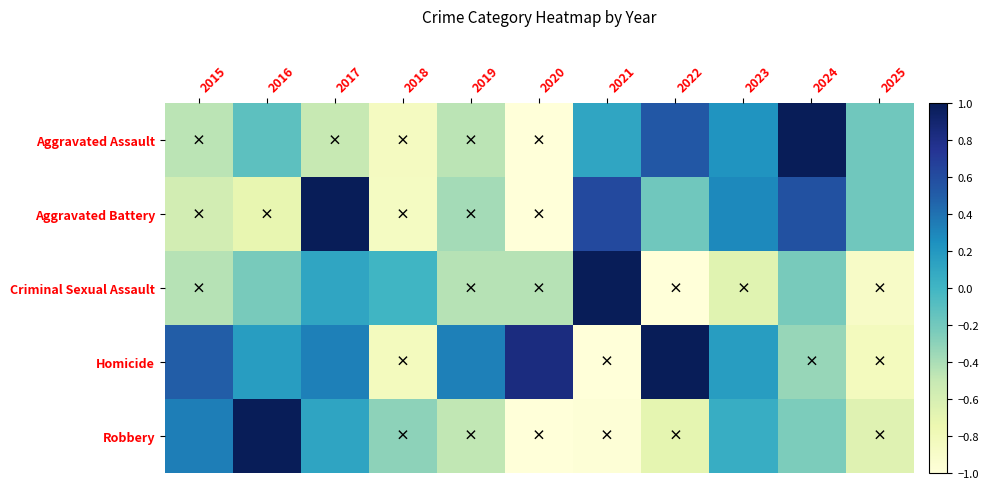

What is the total value across all series at 2021?

-0.2